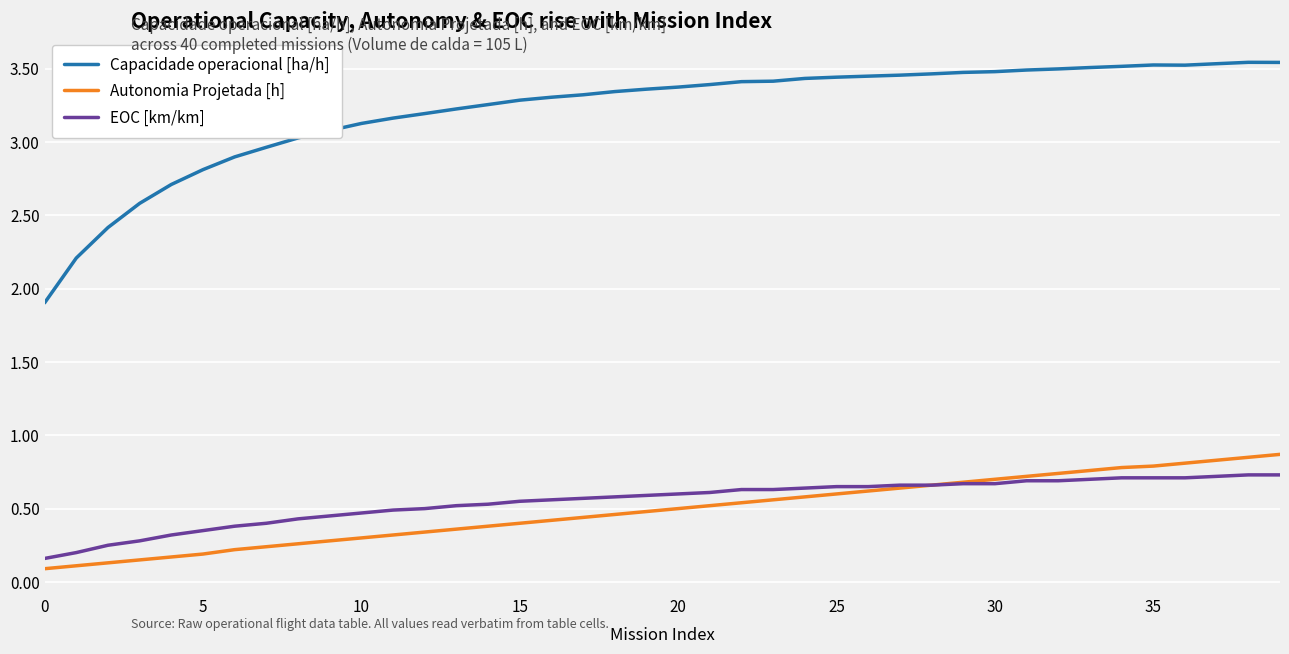

True or false: Capacidade operacional [ha/h] and Autonomia Projetada [h] intersect in this chart.

False